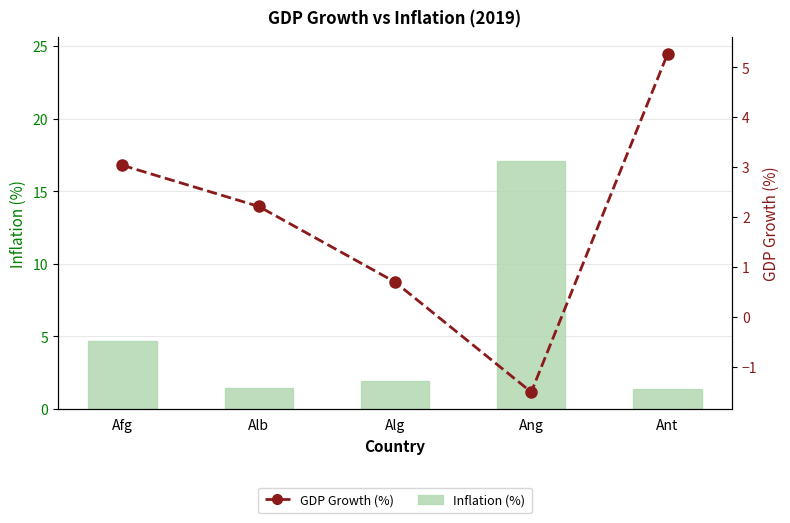

List the series in order of their peak value, highest first.

Inflation (%), GDP Growth (%)